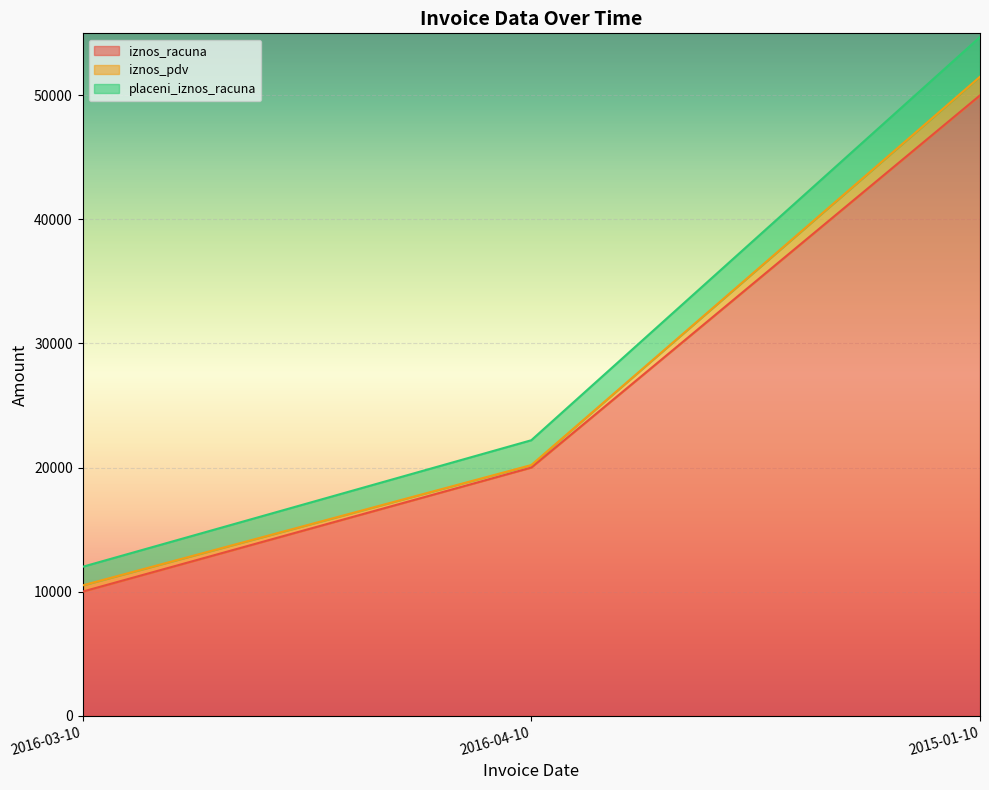

Between 2015-01-10 and 2016-04-10, which is larger?

2015-01-10